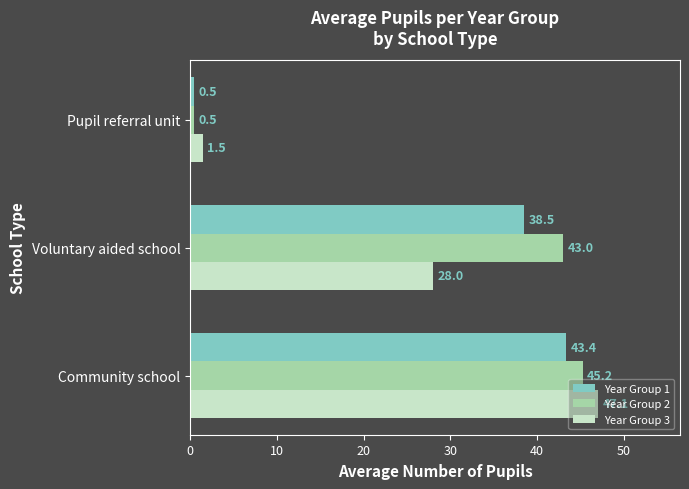

List the labels in order of Year Group 3 value, smallest first.

Pupil referral unit, Voluntary aided school, Community school